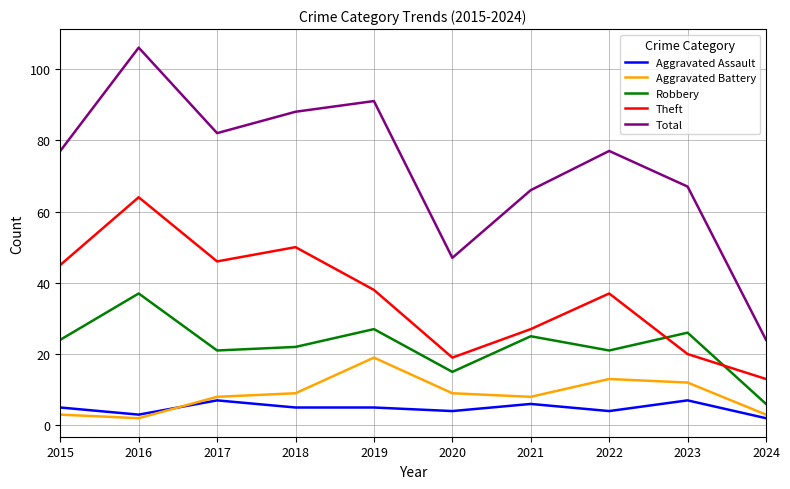

Which series has the largest range (max minus min)?

Total